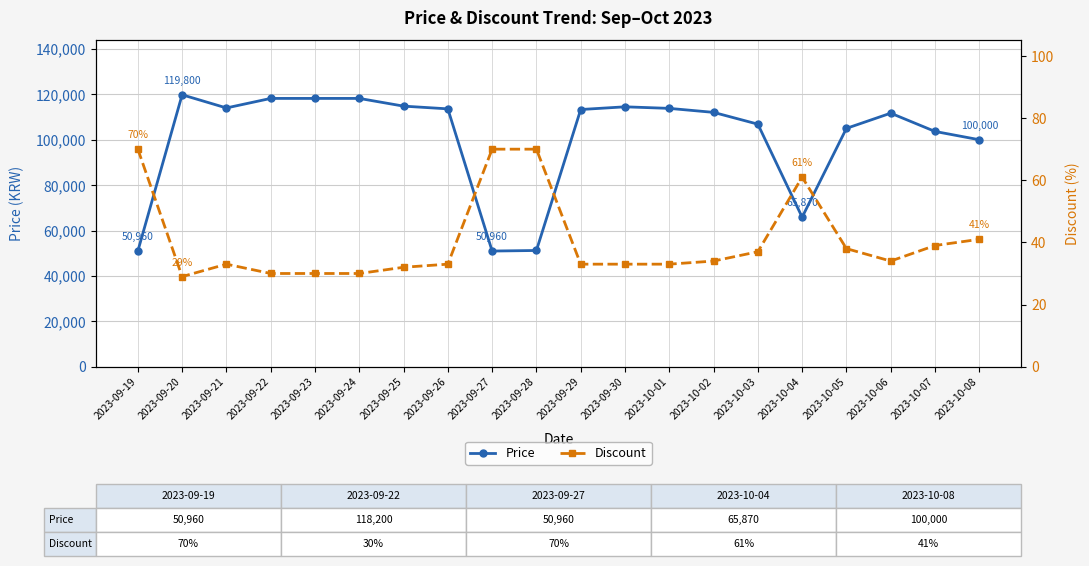

True or false: Discount and Price cross at least once.

False